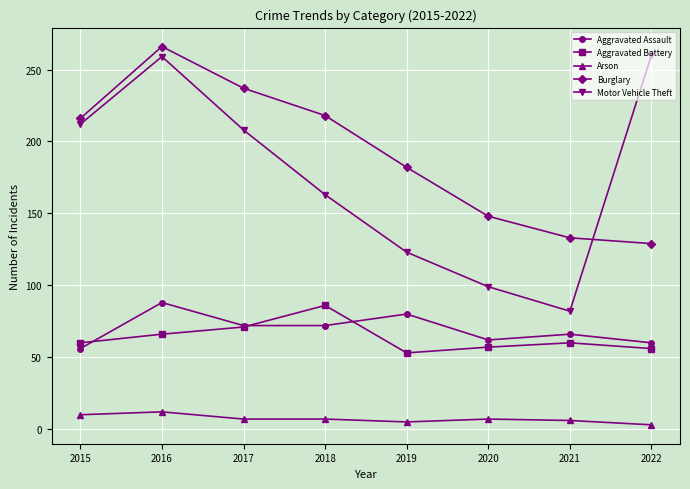

Rank the series at 2018 from highest to lowest value.

Burglary, Motor Vehicle Theft, Aggravated Battery, Aggravated Assault, Arson